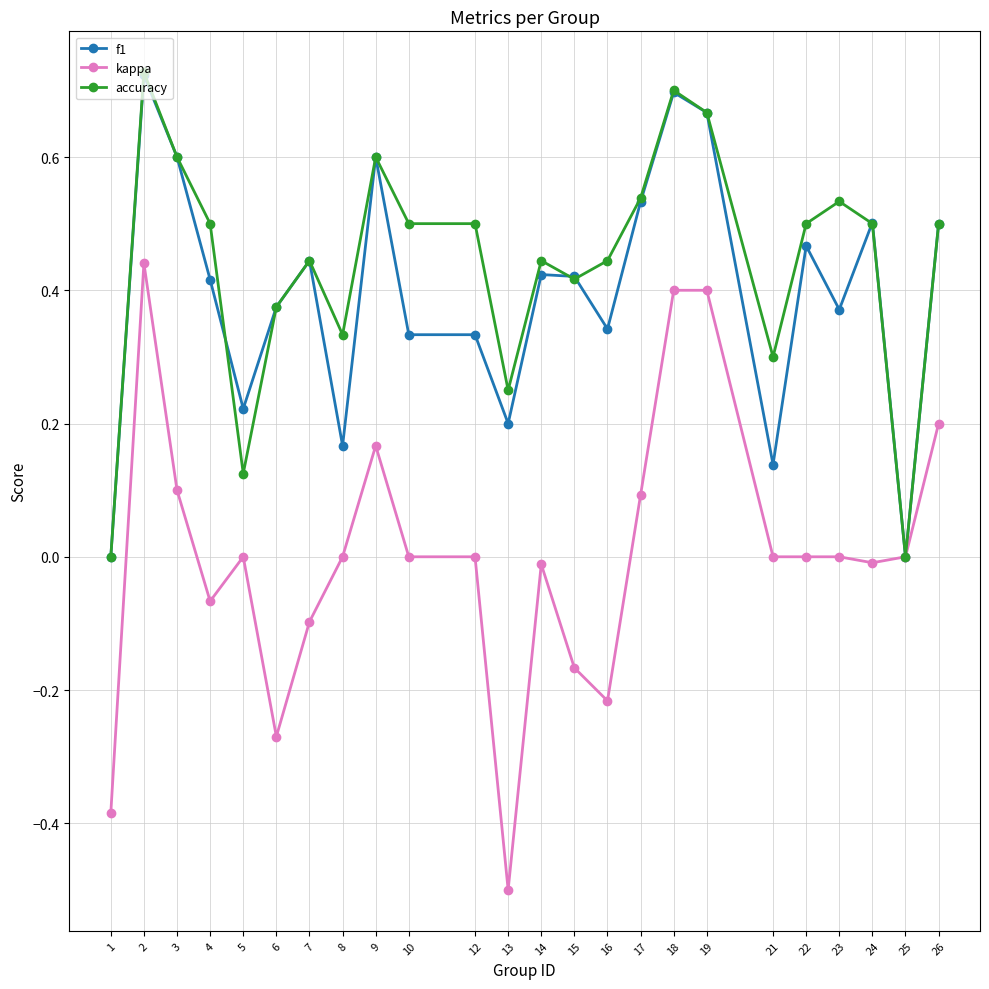

The f1 series shows 1.1 at 2. True or false?

False